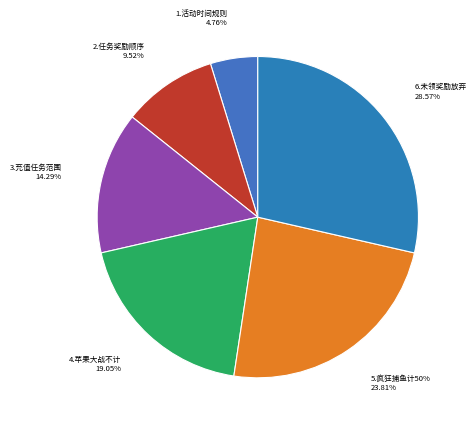

Is it true that 2 is 1% of the pie?

False